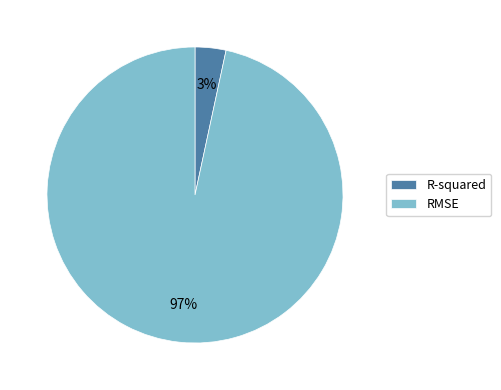

How many slices are in this pie chart?

2